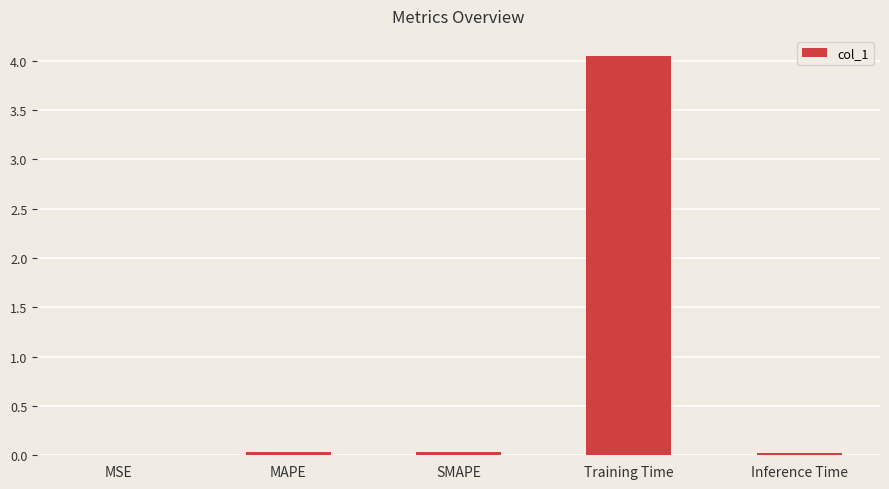

What is the sum of all values?

4.1